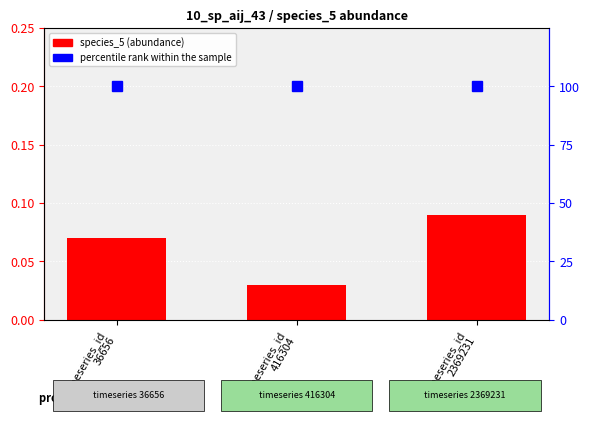

At timeseries_id
416304, list the series in order from smallest to largest.

species_5, percentile rank within the sample